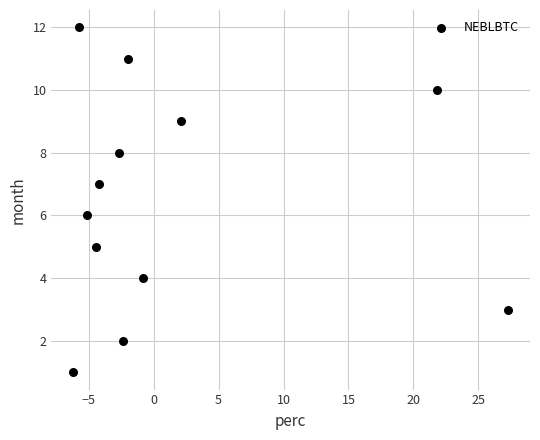

What is the range of Y values (max minus min)?

11